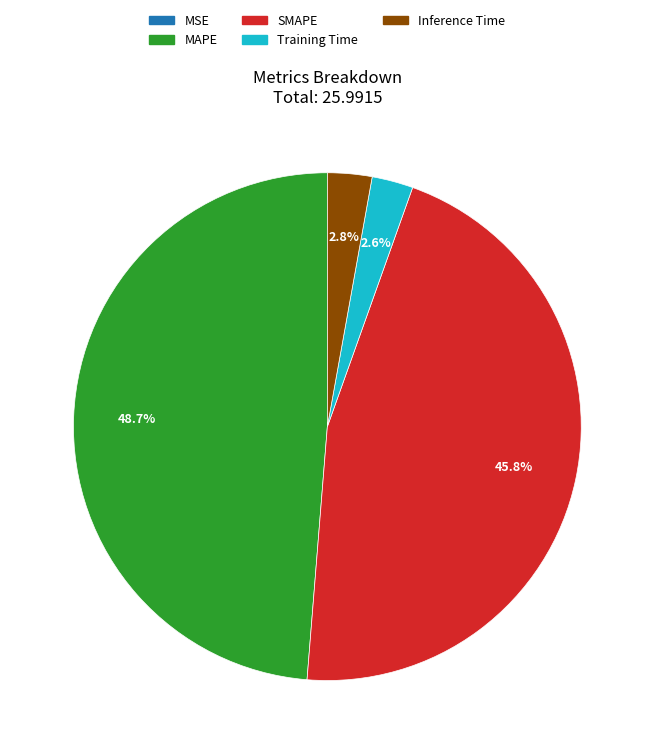

Which has a higher value, SMAPE or Inference Time?

SMAPE